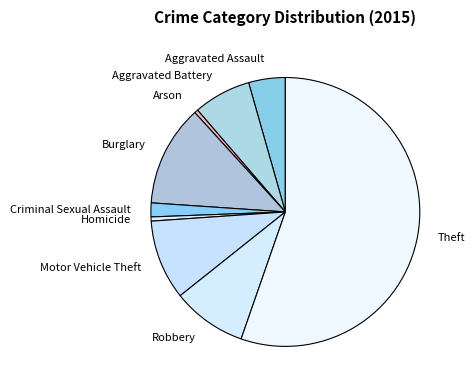

Is Theft the majority of the pie?

Yes